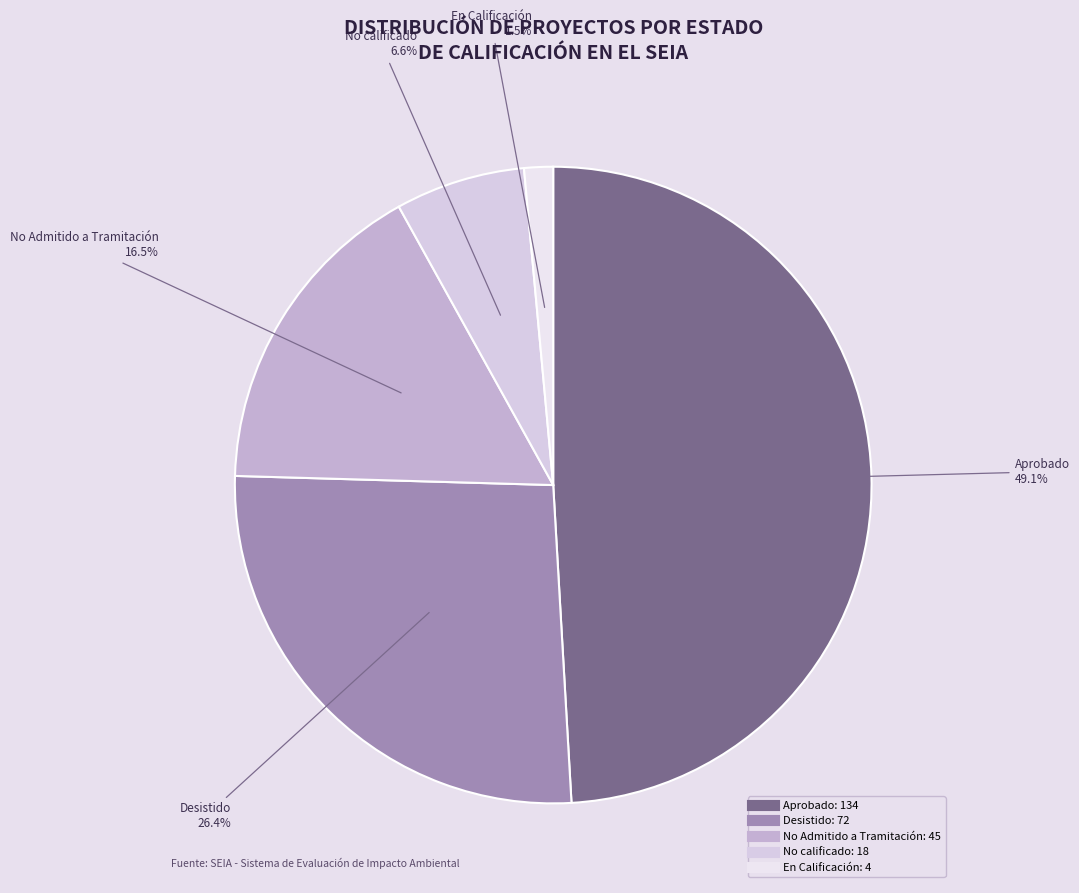

What percentage do No Admitido a Tramitación and No calificado together represent?

23.1%